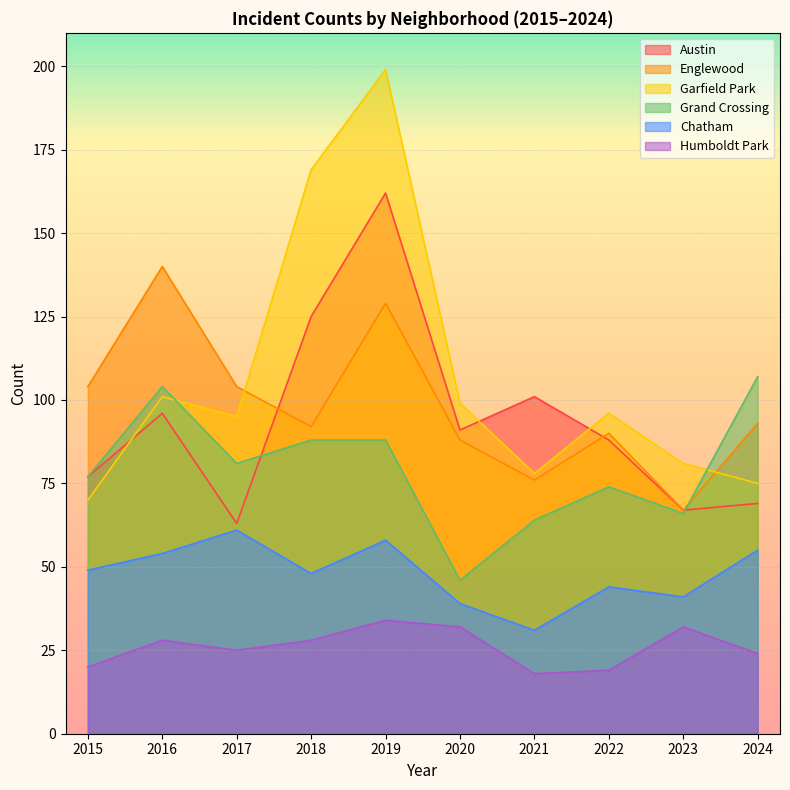

True or false: Englewood has a value of 90 at 2022.

True